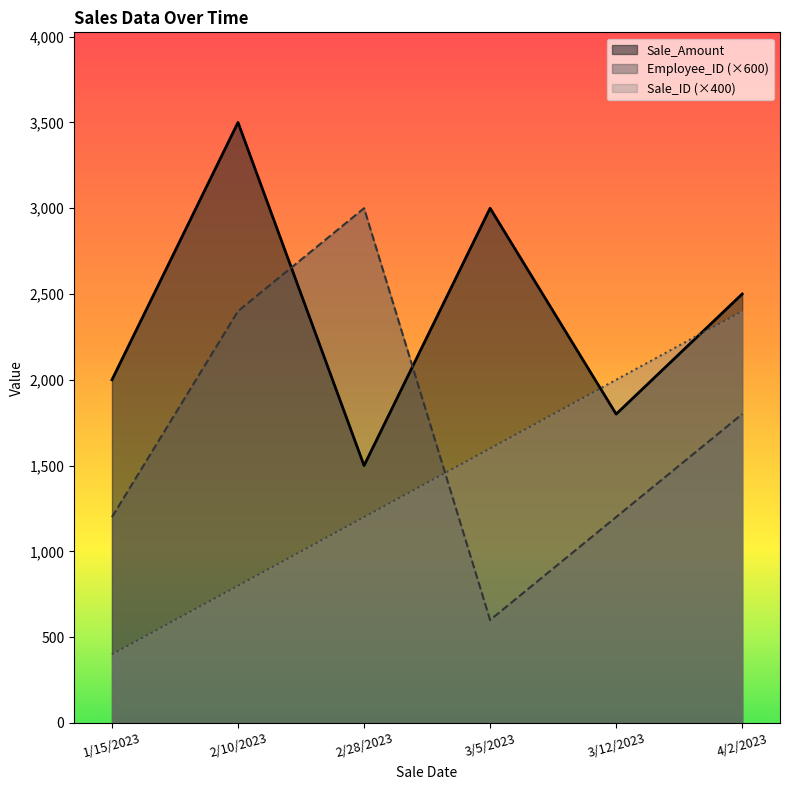

True or false: Sale_Amount and Employee_ID intersect in this chart.

True